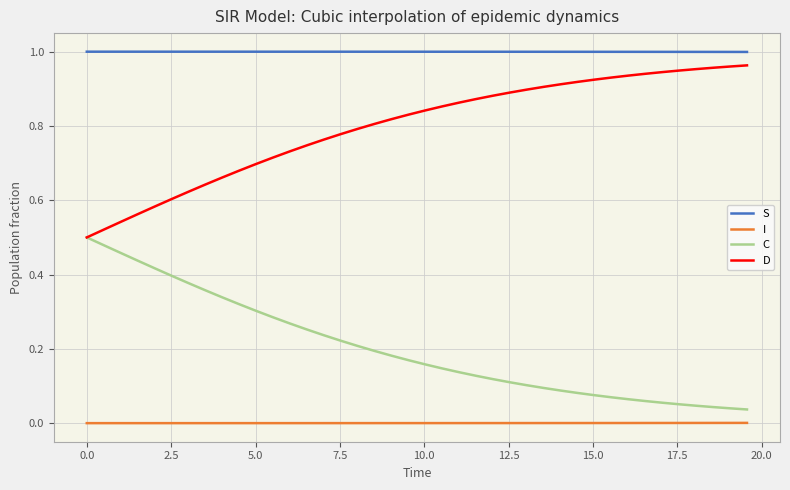

True or false: S and D intersect in this chart.

False